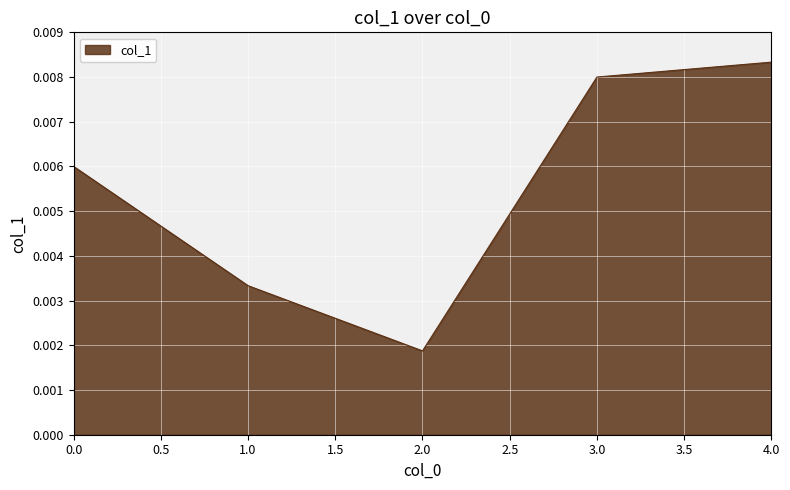

Between 4.0 and 0.0, which is larger?

4.0